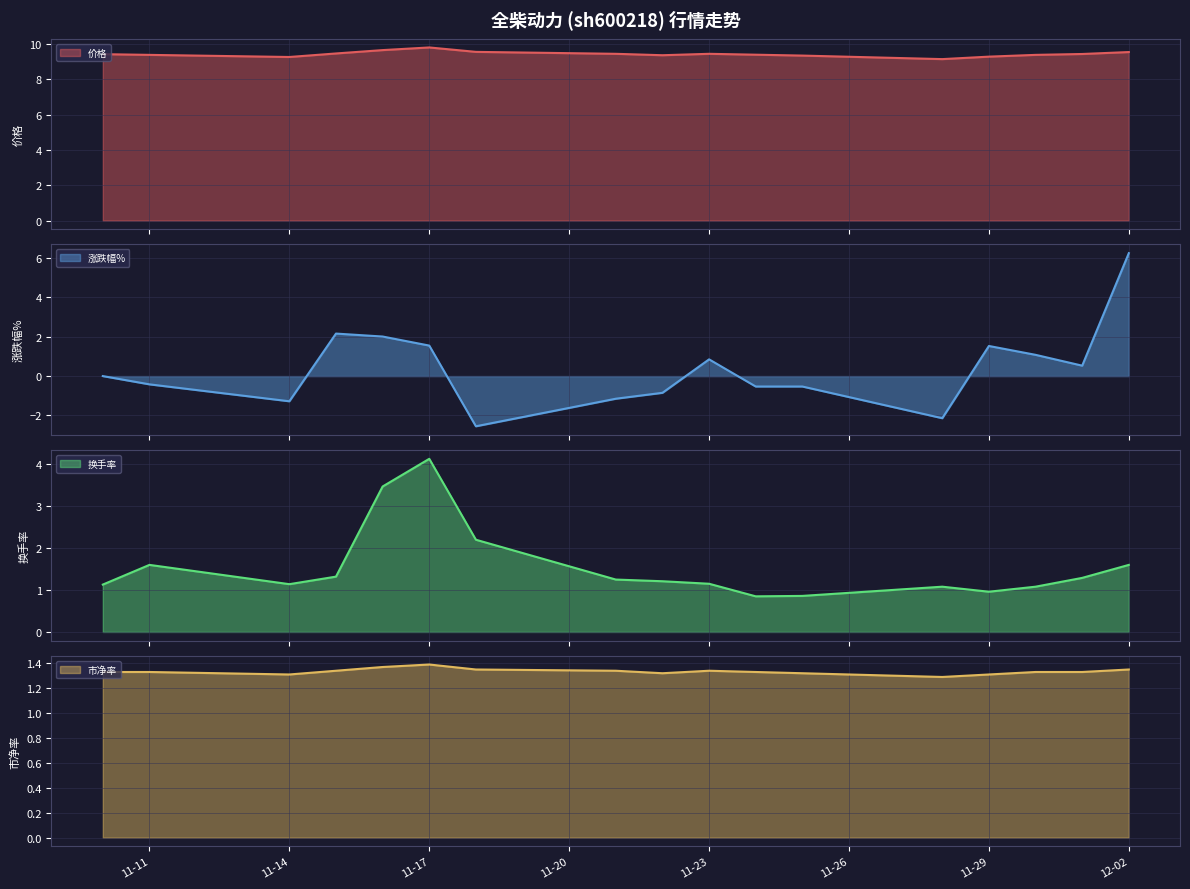

The 换手率 series shows 4.8 at 2022-11-16. True or false?

False